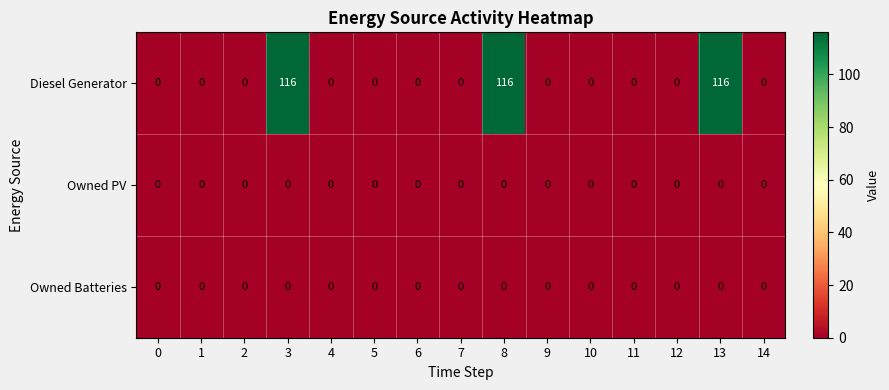

The value of Diesel Generator at 1 is 0. True or false?

True